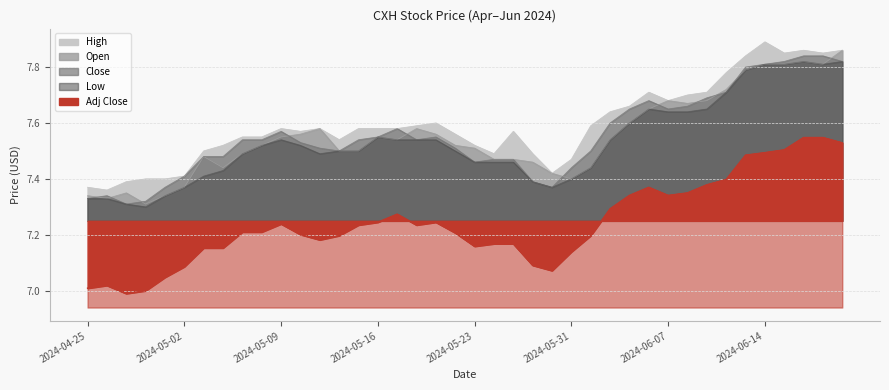

List the series in order of their peak value, lowest first.

Adj Close, Low, Close, Open, High